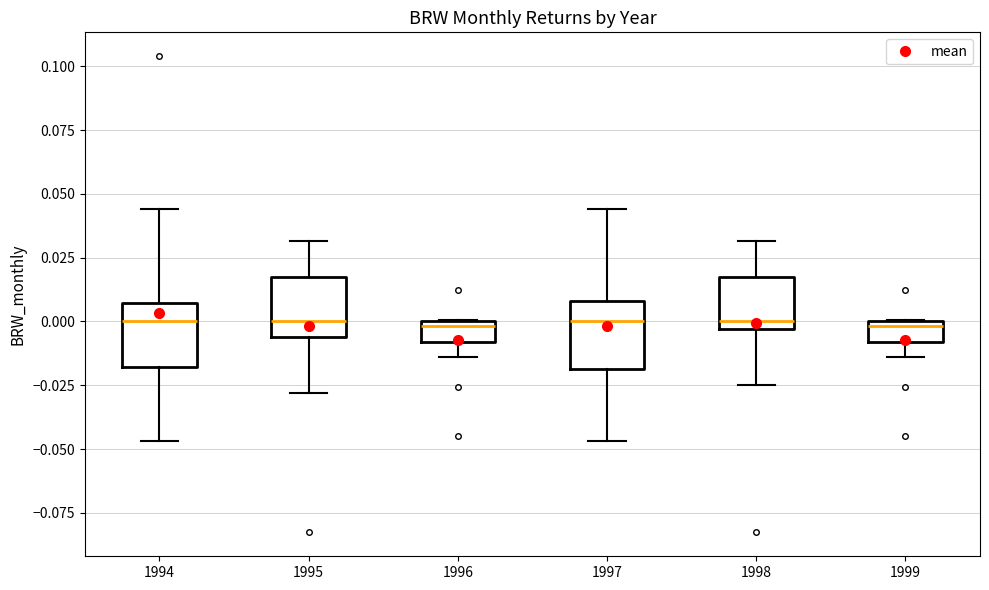

Reading left to right, read every box against the y-axis: the position of its median line, the range the box covers, and the ends of its whiskers. The values are not printed on the chart, so give them approximately, as read against the axis.

1994: median 0.000, box -0.020 to 0.005, whiskers -0.045 to 0.045
1995: median 0.000, box -0.005 to 0.020, whiskers -0.030 to 0.030
1996: median 0.000 (just below the box's upper edge), box -0.010 to 0.000, whiskers -0.015 to 0.000
1997: median 0.000, box -0.020 to 0.010, whiskers -0.045 to 0.045
1998: median 0.000, box -0.005 to 0.020, whiskers -0.025 to 0.030
1999: median 0.000 (just below the box's upper edge), box -0.010 to 0.000, whiskers -0.015 to 0.000